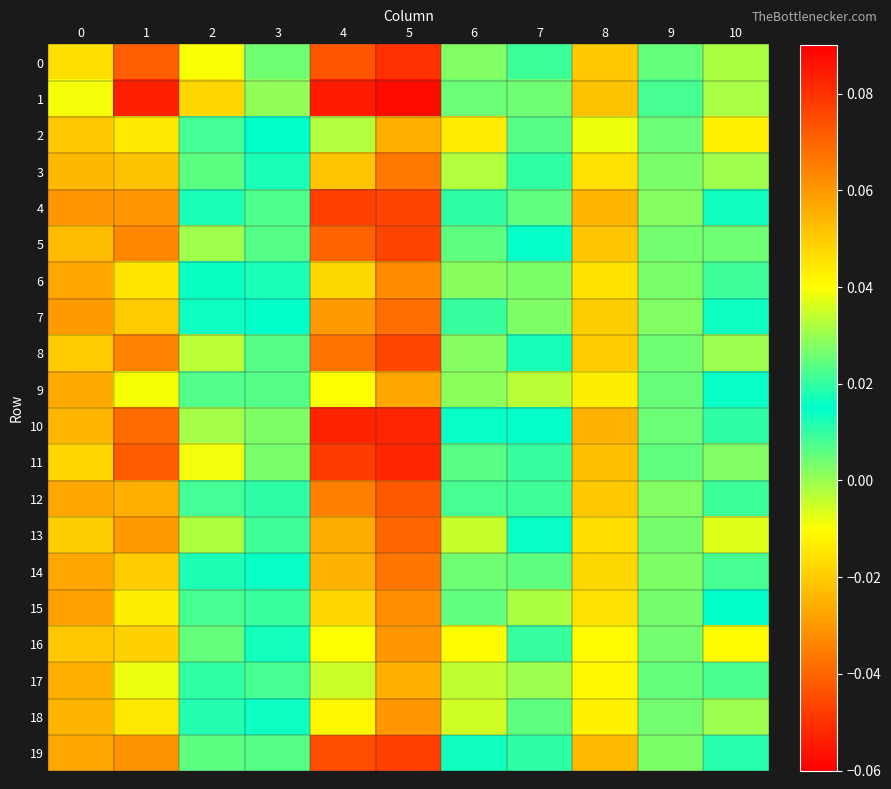

Reading right to left, what are all the values shown in this chart?

0: 10=0.0	9=0.0	8=-0.0	7=0.0	6=0.0	5=-0.1	4=0.1	3=0.0	2=0.0	1=0.1	0=0.0
1: 10=0.0	9=0.0	8=-0.0	7=0.0	6=0.0	5=-0.1	4=0.1	3=0.0	2=0.0	1=0.1	0=0.0
2: 10=0.0	9=0.0	8=-0.0	7=0.0	6=-0.0	5=-0.0	4=0.0	3=0.0	2=0.0	1=0.0	0=0.1
3: 10=0.0	9=0.0	8=-0.0	7=0.0	6=-0.0	5=-0.0	4=0.1	3=0.0	2=0.0	1=0.1	0=0.1
4: 10=0.0	9=0.0	8=-0.0	7=0.0	6=0.0	5=-0.0	4=0.1	3=0.0	2=0.0	1=0.1	0=0.1
5: 10=0.0	9=0.0	8=-0.0	7=0.0	6=0.0	5=-0.0	4=0.1	3=0.0	2=0.0	1=0.1	0=0.1
6: 10=0.0	9=0.0	8=-0.0	7=0.0	6=0.0	5=-0.0	4=0.0	3=0.0	2=0.0	1=0.0	0=0.1
7: 10=0.0	9=0.0	8=-0.0	7=0.0	6=0.0	5=-0.0	4=0.1	3=0.0	2=0.0	1=0.1	0=0.1
8: 10=0.0	9=0.0	8=-0.0	7=0.0	6=0.0	5=-0.0	4=0.1	3=0.0	2=0.0	1=0.1	0=0.1
9: 10=0.0	9=0.0	8=-0.0	7=0.0	6=0.0	5=-0.0	4=0.0	3=0.0	2=0.0	1=0.0	0=0.1
10: 10=0.0	9=0.0	8=-0.0	7=0.0	6=0.0	5=-0.1	4=0.1	3=0.0	2=0.0	1=0.1	0=0.1
11: 10=0.0	9=0.0	8=-0.0	7=0.0	6=0.0	5=-0.1	4=0.1	3=0.0	2=0.0	1=0.1	0=0.0
12: 10=0.0	9=0.0	8=-0.0	7=0.0	6=0.0	5=-0.0	4=0.1	3=0.0	2=0.0	1=0.1	0=0.1
13: 10=0.0	9=0.0	8=-0.0	7=0.0	6=-0.0	5=-0.0	4=0.1	3=0.0	2=0.0	1=0.1	0=0.0
14: 10=0.0	9=0.0	8=-0.0	7=0.0	6=0.0	5=-0.0	4=0.1	3=0.0	2=0.0	1=0.0	0=0.1
15: 10=0.0	9=0.0	8=-0.0	7=0.0	6=0.0	5=-0.0	4=0.0	3=0.0	2=0.0	1=0.0	0=0.1
16: 10=0.0	9=0.0	8=-0.0	7=0.0	6=-0.0	5=-0.0	4=0.0	3=0.0	2=0.0	1=0.0	0=0.1
17: 10=0.0	9=0.0	8=-0.0	7=0.0	6=-0.0	5=-0.0	4=0.0	3=0.0	2=0.0	1=0.0	0=0.1
18: 10=0.0	9=0.0	8=-0.0	7=0.0	6=-0.0	5=-0.0	4=0.0	3=0.0	2=0.0	1=0.0	0=0.1
19: 10=0.0	9=0.0	8=-0.0	7=0.0	6=0.0	5=-0.0	4=0.1	3=0.0	2=0.0	1=0.1	0=0.1